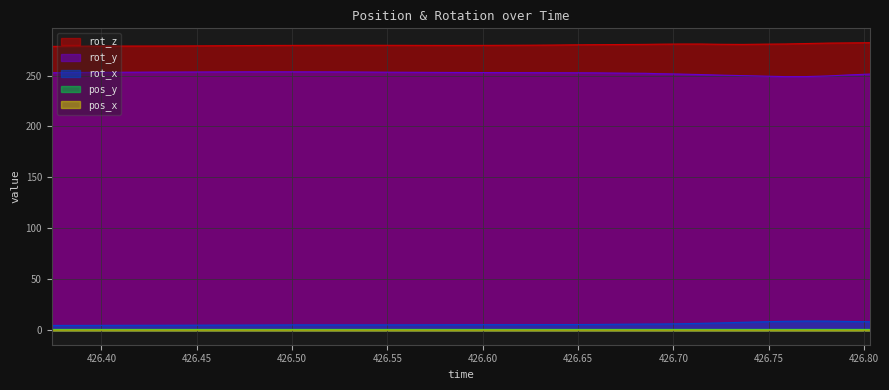

Reading left to right, what are all the values shown in this chart?

rot_z: 426.374=278.6	426.3832=278.7	426.3921=278.8	426.4045=278.9	426.4155=278.9	426.4265=278.9	426.4377=279.0	426.4484=279.0	426.4593=279.2	426.4706=279.3	426.4815=279.4	426.4926=279.5	426.5036=279.6	426.5148=279.6	426.5303=279.7	426.5367=279.7	426.5477=279.6	426.5588=279.6	426.5697=279.5	426.581=279.5	426.5919=279.5	426.6032=279.6	426.6142=279.7	426.6253=279.8	426.6366=279.9	426.6476=280.1	426.6589=280.3	426.67=280.4	426.6854=280.5	426.6919=280.7	426.7031=280.9	426.7142=280.9	426.7252=280.6	426.7364=280.5	426.7474=280.8	426.7586=280.9	426.7696=281.4	426.7809=281.8	426.7921=282.0	426.8031=282.2
rot_y: 426.374=252.7	426.3832=252.9	426.3921=253.0	426.4045=253.2	426.4155=253.3	426.4265=253.3	426.4377=253.4	426.4484=253.5	426.4593=253.5	426.4706=253.6	426.4815=253.6	426.4926=253.7	426.5036=253.6	426.5148=253.6	426.5303=253.5	426.5367=253.4	426.5477=253.3	426.5588=253.2	426.5697=253.1	426.581=253.0	426.5919=252.9	426.6032=252.9	426.6142=252.8	426.6253=252.8	426.6366=252.7	426.6476=252.7	426.6589=252.6	426.67=252.4	426.6854=252.2	426.6919=251.8	426.7031=251.4	426.7142=250.9	426.7252=250.4	426.7364=249.9	426.7474=249.4	426.7586=248.9	426.7696=249.0	426.7809=249.6	426.7921=250.6	426.8031=251.4
rot_x: 426.374=4.8	426.3832=4.8	426.3921=4.8	426.4045=4.9	426.4155=5.0	426.4265=5.0	426.4377=5.0	426.4484=5.1	426.4593=5.1	426.4706=5.2	426.4815=5.2	426.4926=5.3	426.5036=5.4	426.5148=5.4	426.5303=5.4	426.5367=5.4	426.5477=5.4	426.5588=5.4	426.5697=5.4	426.581=5.5	426.5919=5.5	426.6032=5.5	426.6142=5.6	426.6253=5.6	426.6366=5.7	426.6476=5.7	426.6589=5.8	426.67=6.0	426.6854=6.2	426.6919=6.2	426.7031=6.4	426.7142=6.9	426.7252=7.3	426.7364=7.9	426.7474=8.4	426.7586=8.9	426.7696=9.1	426.7809=9.1	426.7921=8.7	426.8031=8.4
pos_x: 426.374=0.3	426.3832=0.3	426.3921=0.3	426.4045=0.3	426.4155=0.3	426.4265=0.3	426.4377=0.3	426.4484=0.3	426.4593=0.3	426.4706=0.3	426.4815=0.3	426.4926=0.3	426.5036=0.3	426.5148=0.3	426.5303=0.3	426.5367=0.3	426.5477=0.3	426.5588=0.3	426.5697=0.3	426.581=0.3	426.5919=0.3	426.6032=0.3	426.6142=0.3	426.6253=0.3	426.6366=0.3	426.6476=0.3	426.6589=0.3	426.67=0.3	426.6854=0.3	426.6919=0.3	426.7031=0.3	426.7142=0.2	426.7252=0.2	426.7364=0.2	426.7474=0.2	426.7586=0.2	426.7696=0.2	426.7809=0.2	426.7921=0.2	426.8031=0.2
pos_y: 426.374=0.9	426.3832=0.9	426.3921=0.9	426.4045=0.9	426.4155=0.9	426.4265=0.9	426.4377=0.9	426.4484=0.9	426.4593=0.9	426.4706=0.9	426.4815=0.9	426.4926=0.9	426.5036=0.9	426.5148=0.9	426.5303=0.9	426.5367=0.9	426.5477=0.9	426.5588=0.9	426.5697=0.9	426.581=0.9	426.5919=0.9	426.6032=0.9	426.6142=0.9	426.6253=0.9	426.6366=0.9	426.6476=0.9	426.6589=0.9	426.67=0.9	426.6854=0.9	426.6919=0.9	426.7031=0.9	426.7142=0.9	426.7252=0.9	426.7364=0.9	426.7474=0.9	426.7586=0.9	426.7696=0.9	426.7809=0.9	426.7921=0.9	426.8031=0.9